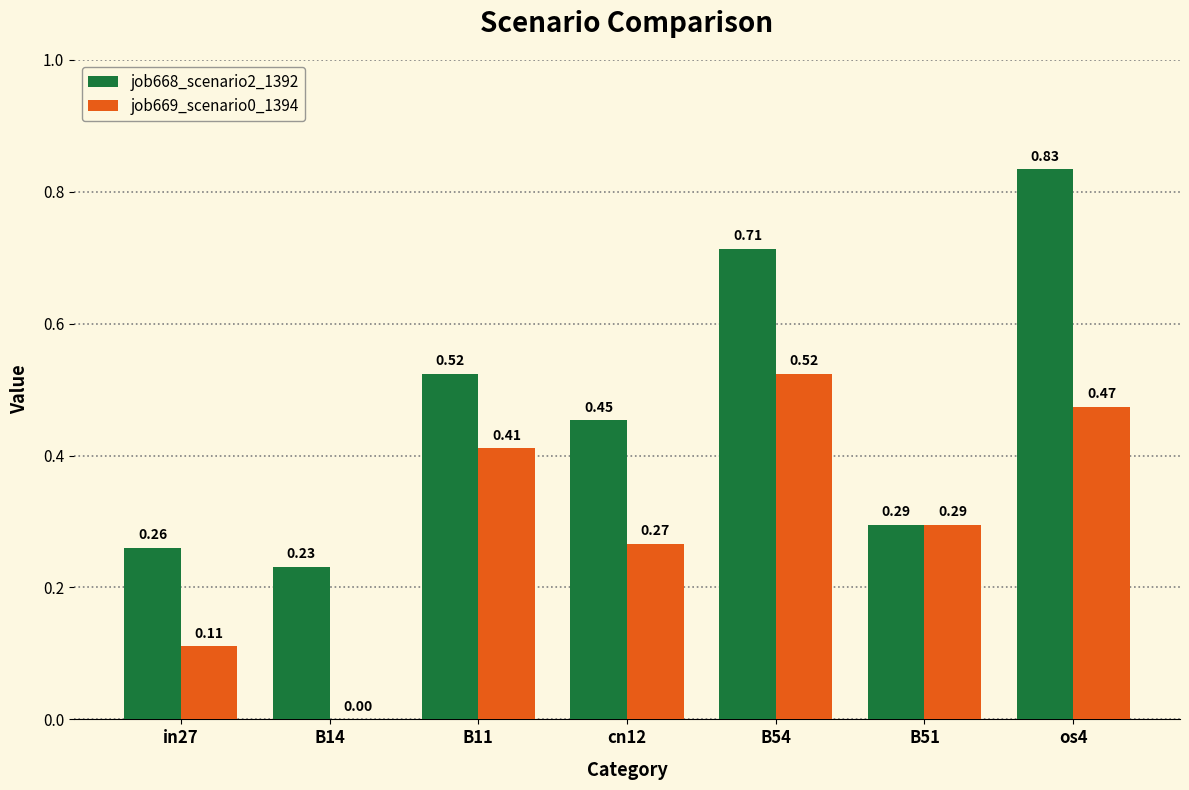

What is the total value across all series at B11?

0.9